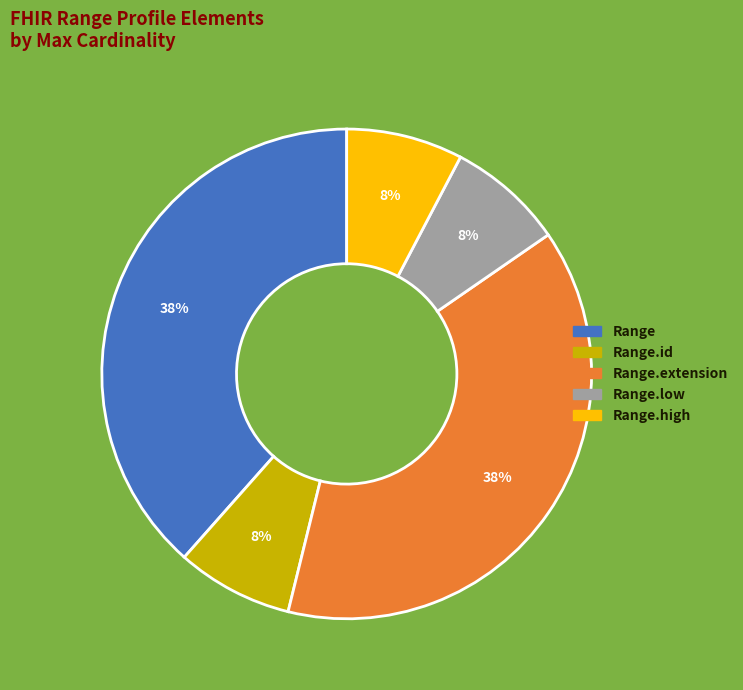

Is there any slice that represents more than half of the pie?

No